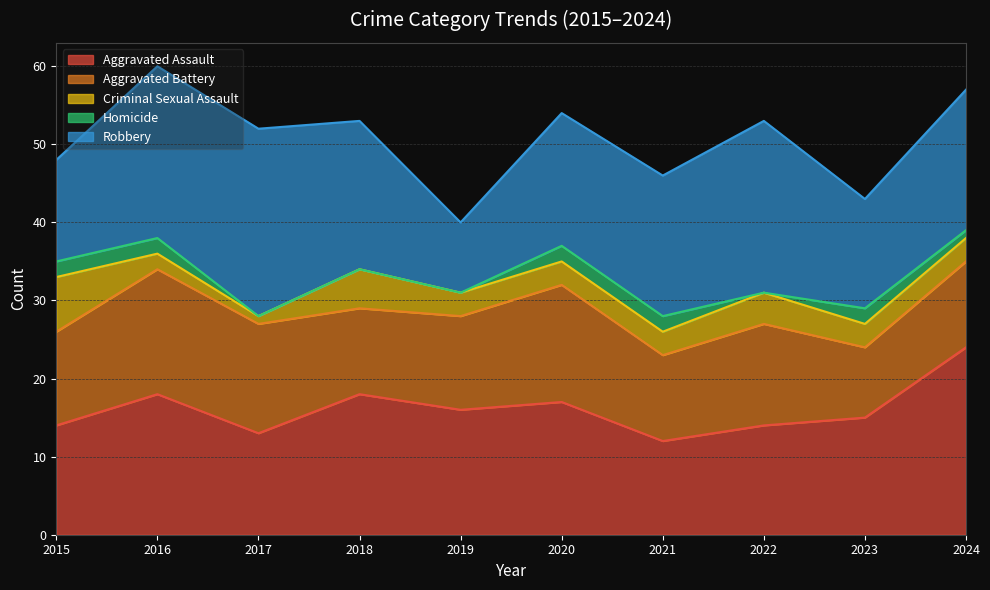

What is the sum of all Homicide values?

11